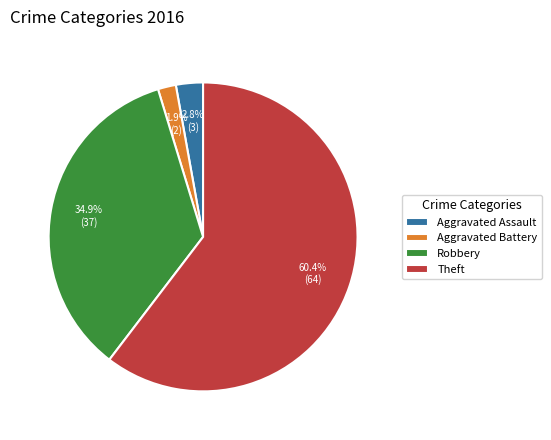

Between Theft and Aggravated Assault, which is larger?

Theft